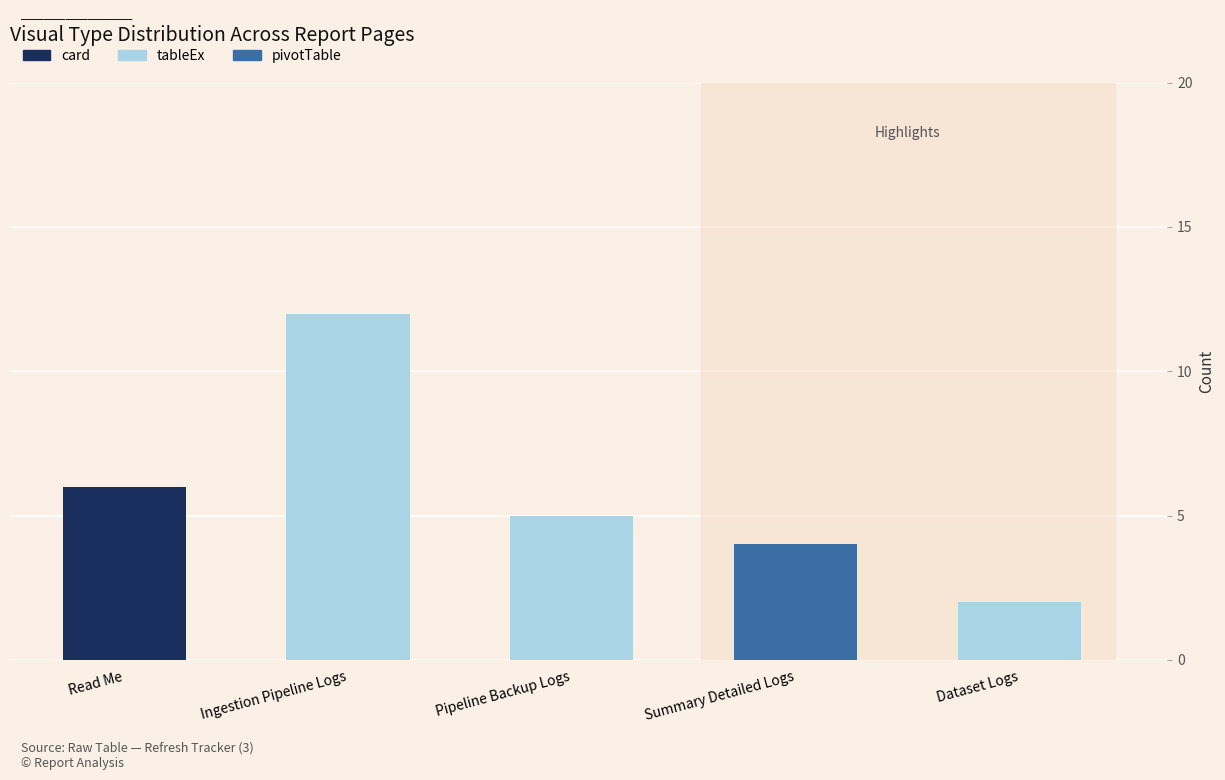

The card series shows 0 at Summary Detailed Logs. True or false?

True